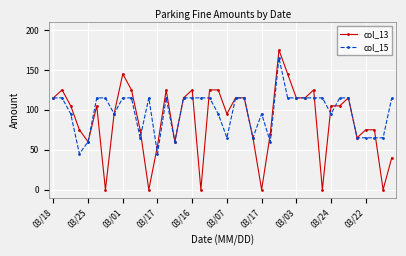

How many lines are shown in the chart?

2